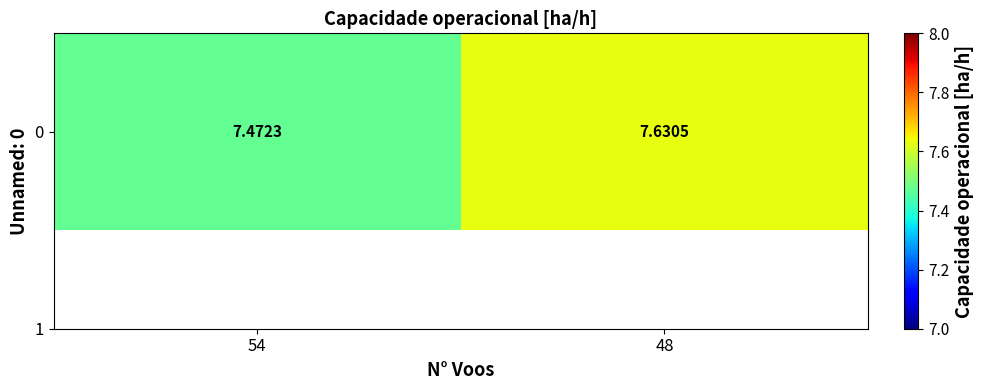

What is the average value?

7.6